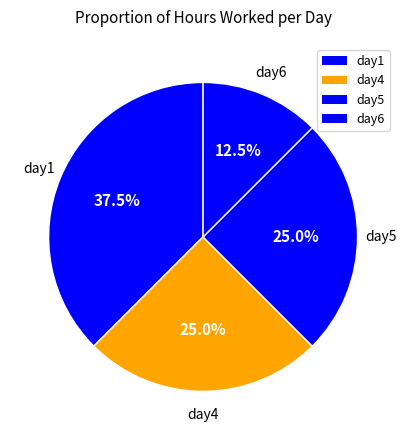

Rank the categories by value from highest to lowest.

day1, day4, day5, day6